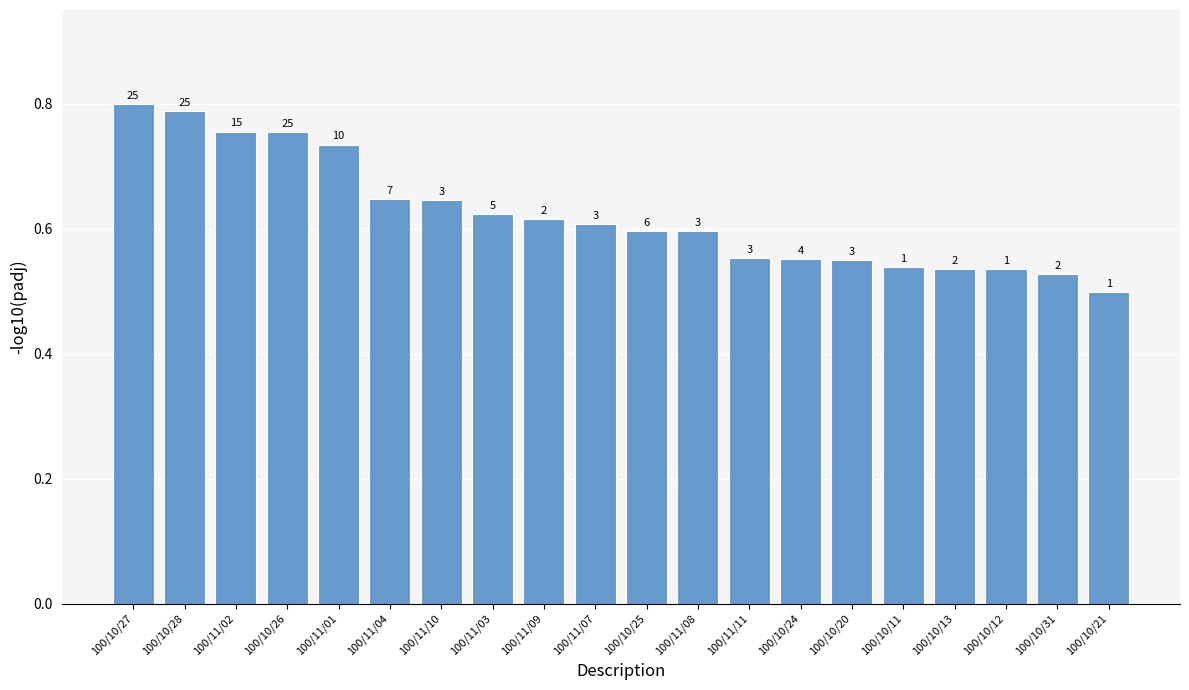

What is the value of the 15th bar from the left?

0.6